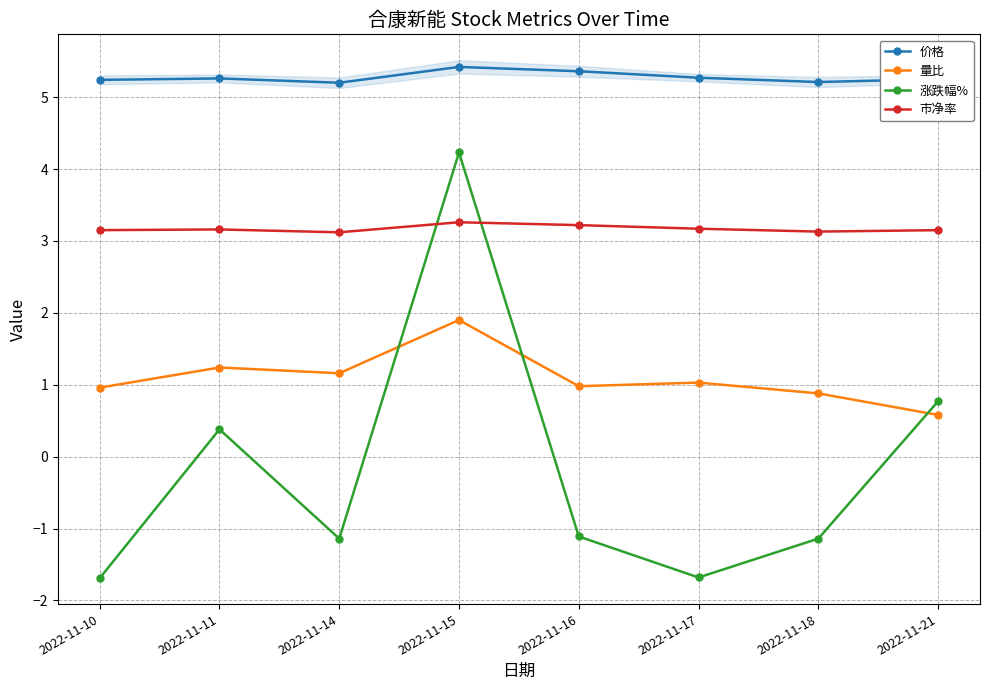

How many interior local peaks does the 涨跌幅% series have?

2